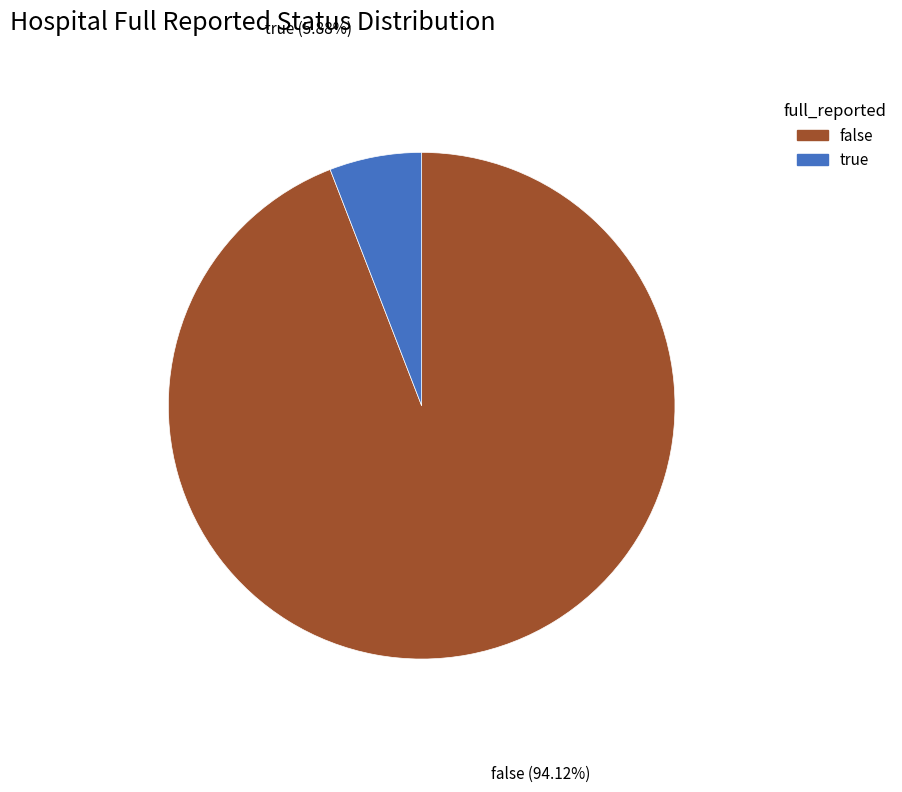

Between false and true, which is larger?

false